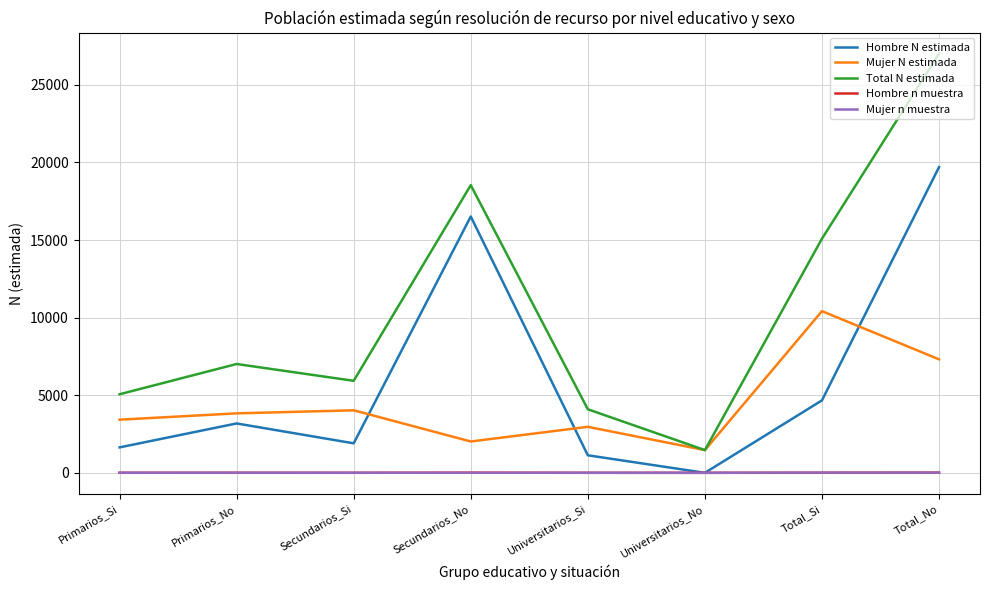

Is it true that Mujer N estimada equals 1823 at Secundarios_Si?

False